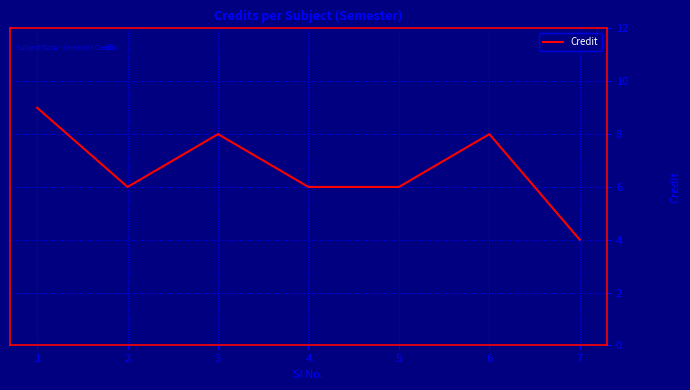

What is the greatest value displayed?

9